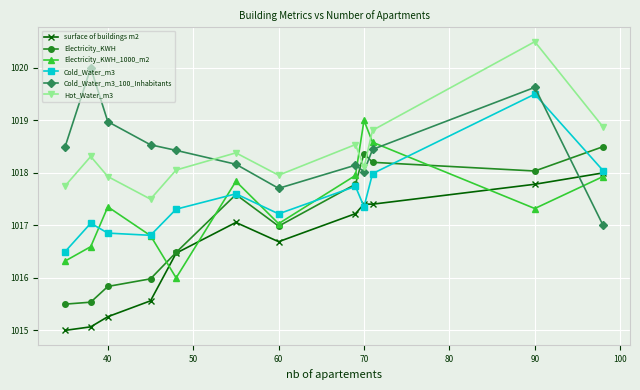

How many values in the Electricity_KWH_1000_m2 series exceed 1017?

8